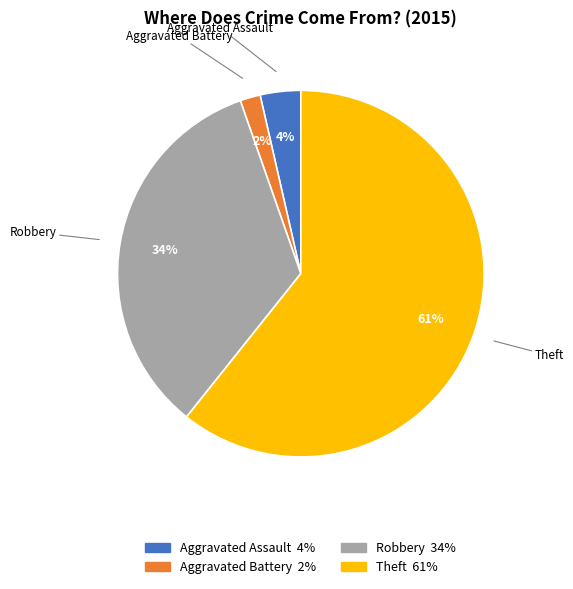

To the nearest percent, what percentage of the pie is Robbery?

34%